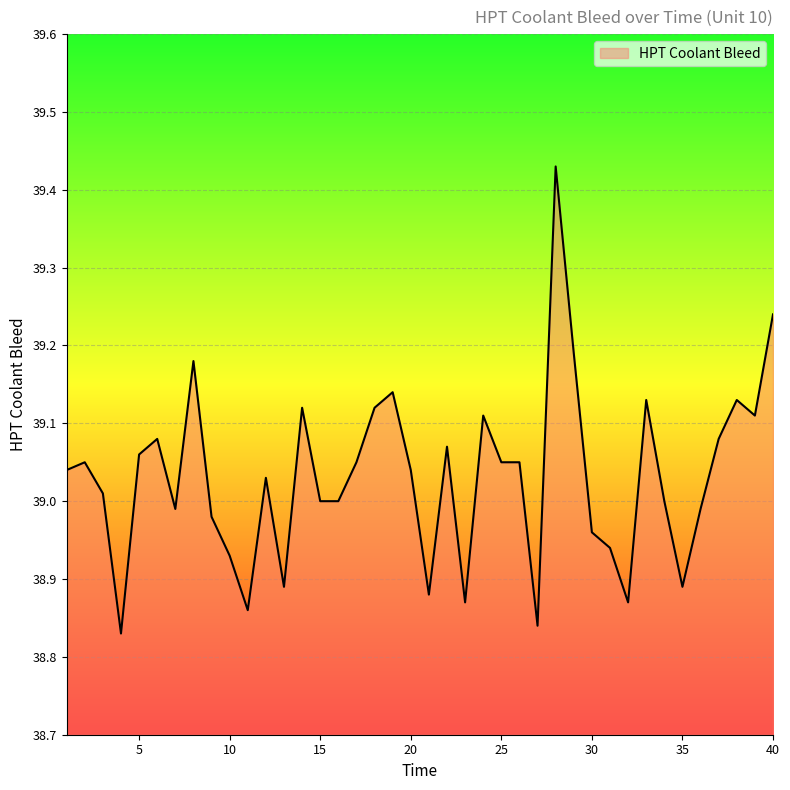

Where is the data nearest to the value 39?

15